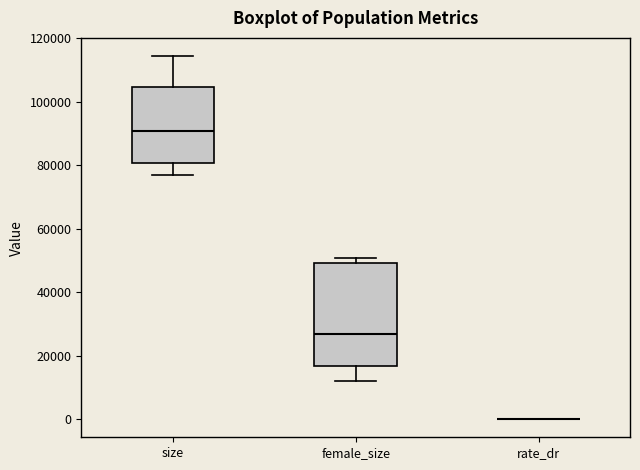

Where does the lower whisker of the box for female_size end on the y-axis? The values are not printed on the chart, so give them approximately, as read against the axis.

12000